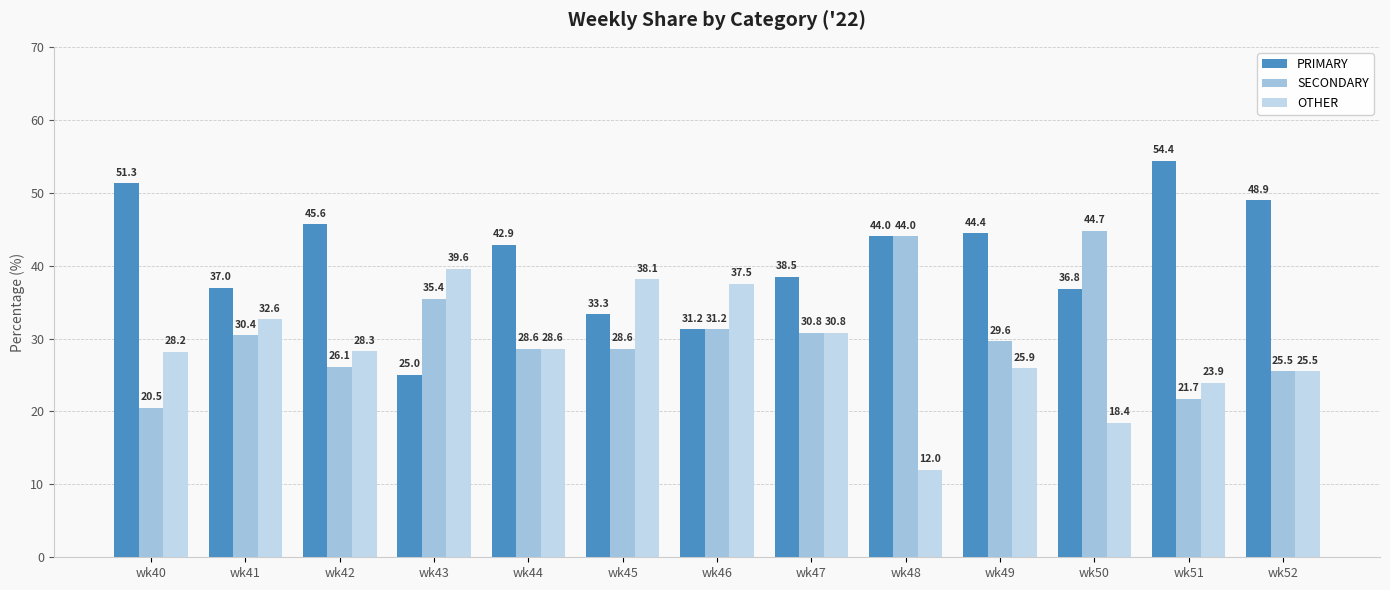

List the series in order of their peak value, lowest first.

OTHER, SECONDARY, PRIMARY